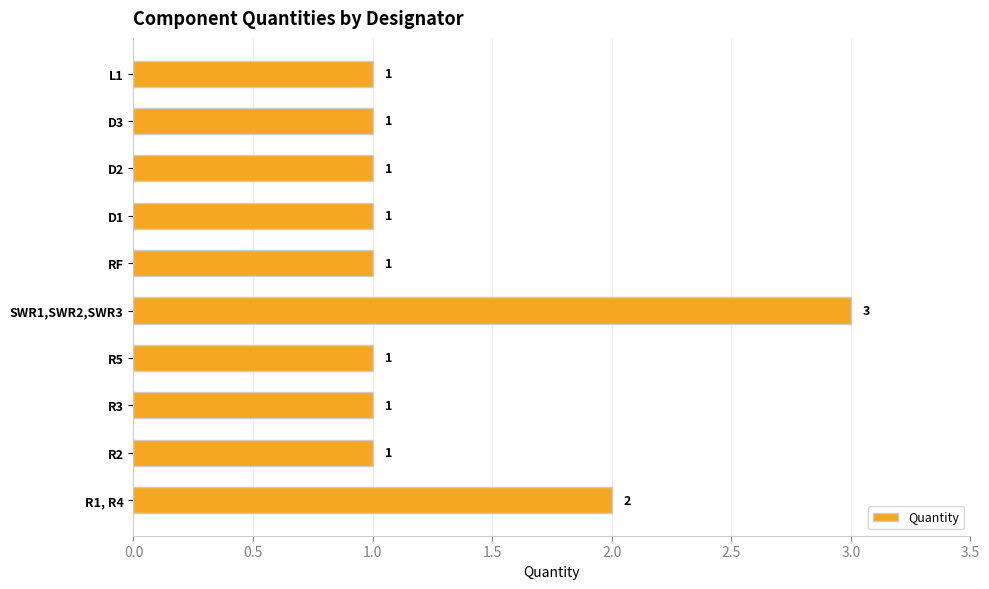

The value at D1 is 0. True or false?

False